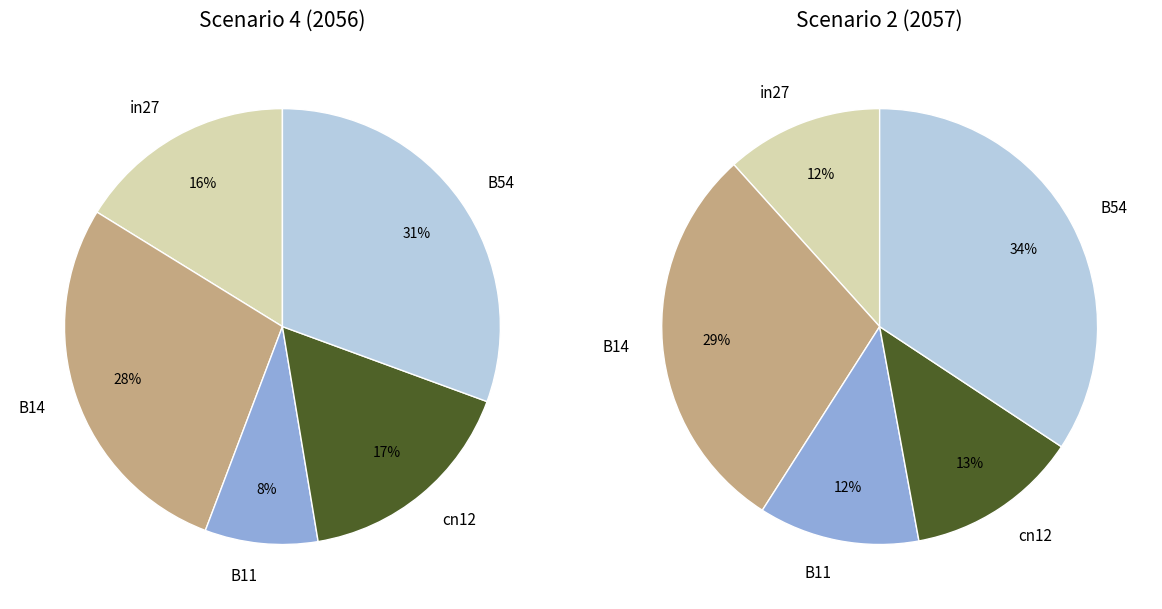

True or false: B14 accounts for 28% of the total.

True